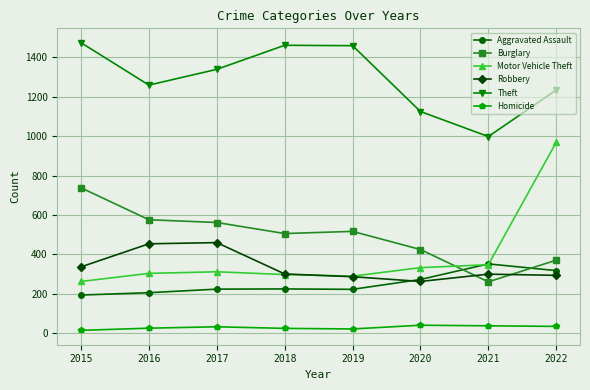

The value of Robbery at 2019 is 431. True or false?

False